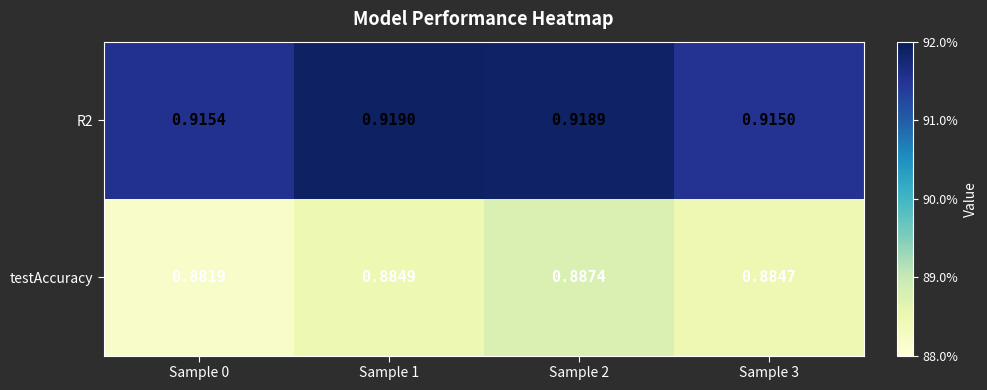

Which series has the widest spread of values?

testAccuracy